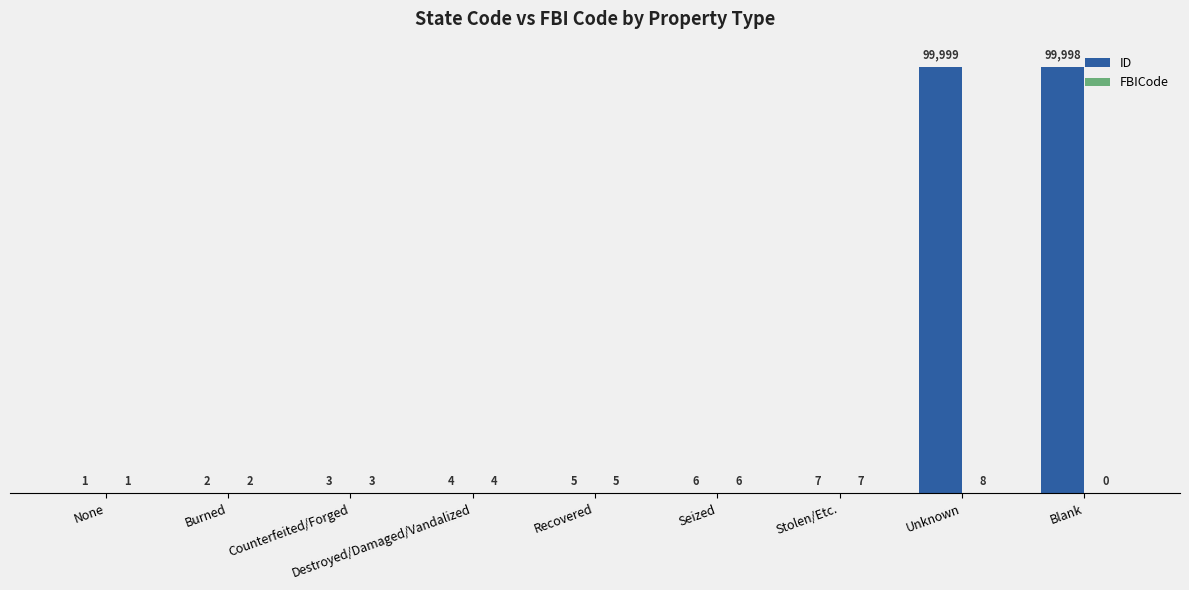

What is the total value across all series at Counterfeited/Forged?

6